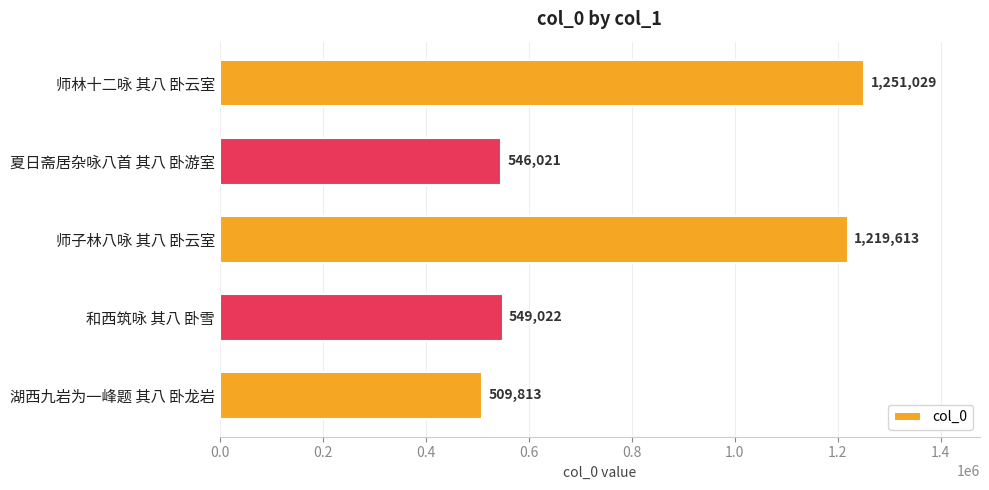

Rank the categories by value from highest to lowest.

师林十二咏 其八 卧云室, 师子林八咏 其八 卧云室, 和西筑咏 其八 卧雪, 夏日斋居杂咏八首 其八 卧游室, 湖西九岩为一峰题 其八 卧龙岩